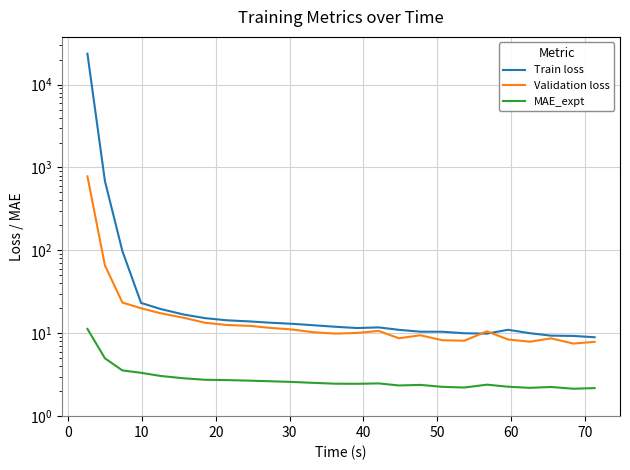

True or false: Train loss and MAE_expt intersect in this chart.

False